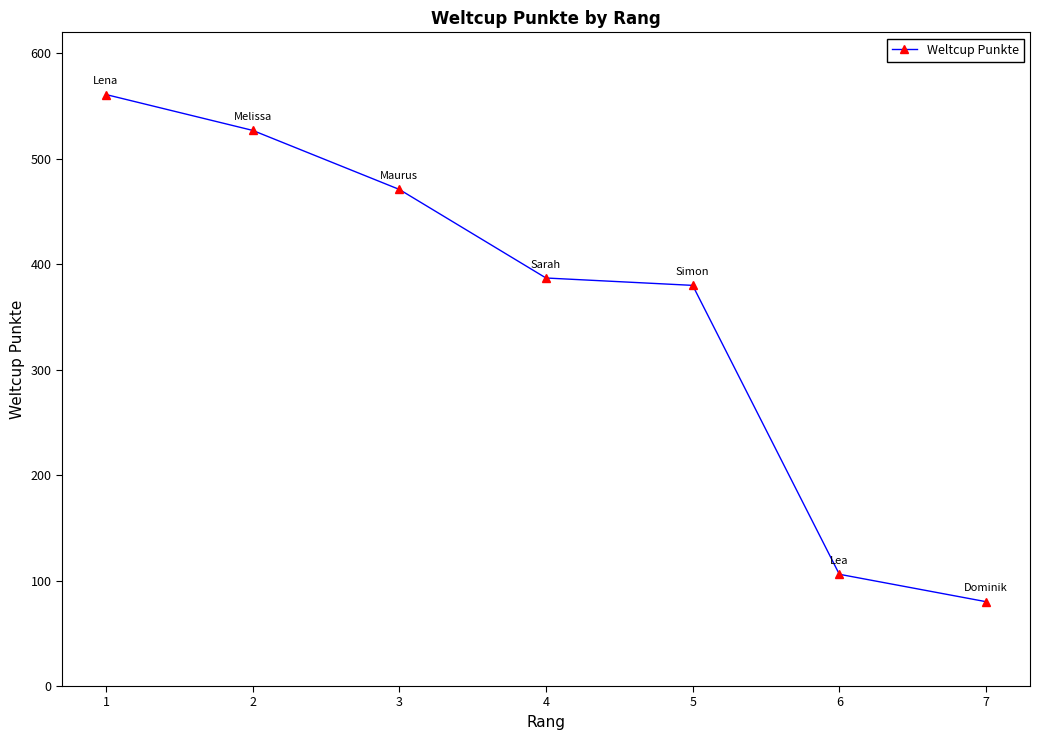

How many lines are shown in the chart?

1